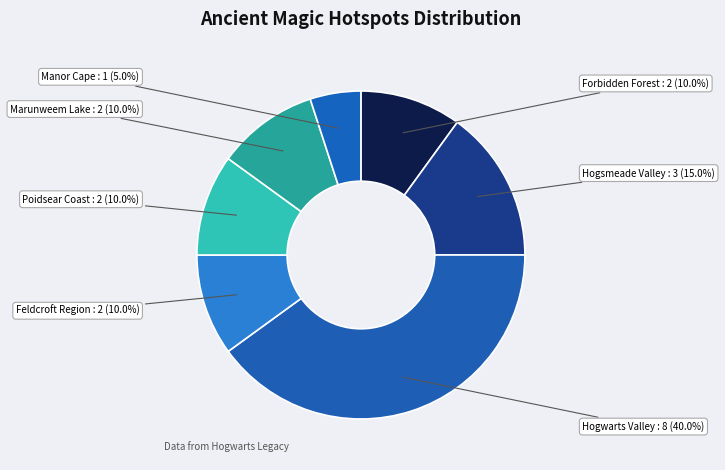

Is Manor Cape the majority of the pie?

No